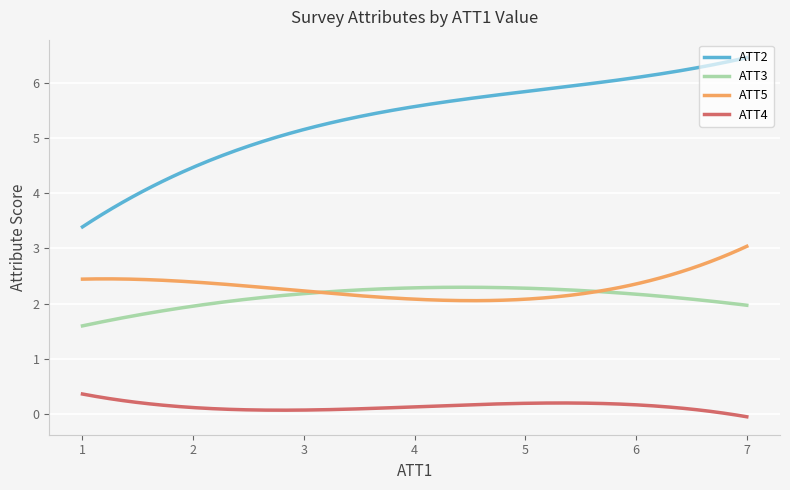

Rank the series by their maximum value, from lowest to highest.

ATT4, ATT3, ATT5, ATT2